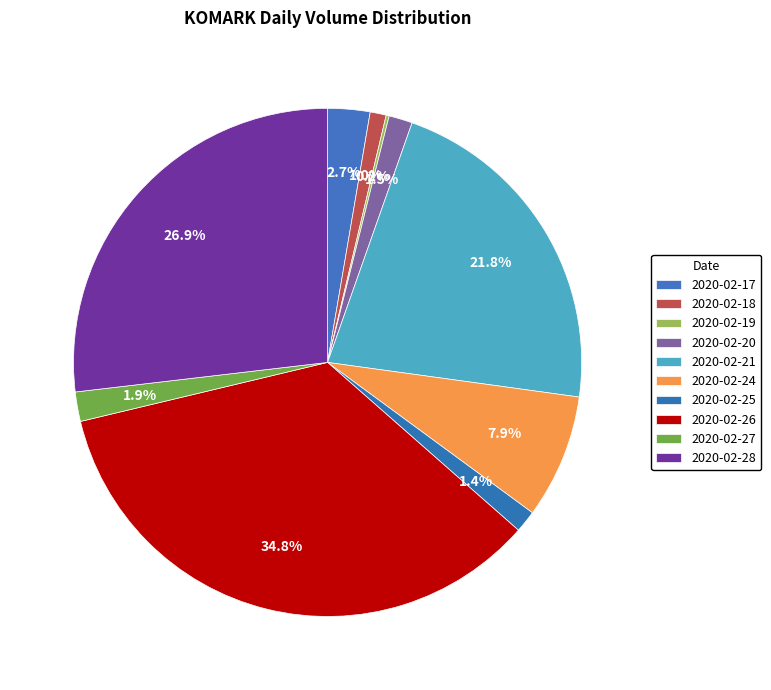

True or false: 2020-02-21 accounts for 22% of the total.

True